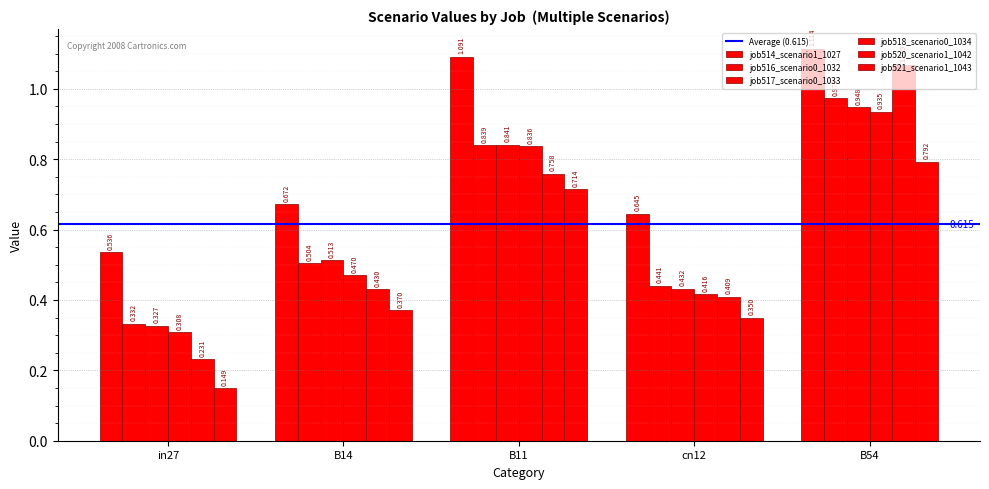

Reading left to right, transcribe all the data shown in this chart.

job514_scenario1_1027: in27=0.5	B14=0.7	B11=1.1	cn12=0.6	B54=1.1
job516_scenario0_1032: in27=0.3	B14=0.5	B11=0.8	cn12=0.4	B54=1.0
job517_scenario0_1033: in27=0.3	B14=0.5	B11=0.8	cn12=0.4	B54=0.9
job518_scenario0_1034: in27=0.3	B14=0.5	B11=0.8	cn12=0.4	B54=0.9
job520_scenario1_1042: in27=0.2	B14=0.4	B11=0.8	cn12=0.4	B54=1.1
job521_scenario1_1043: in27=0.1	B14=0.4	B11=0.7	cn12=0.4	B54=0.8